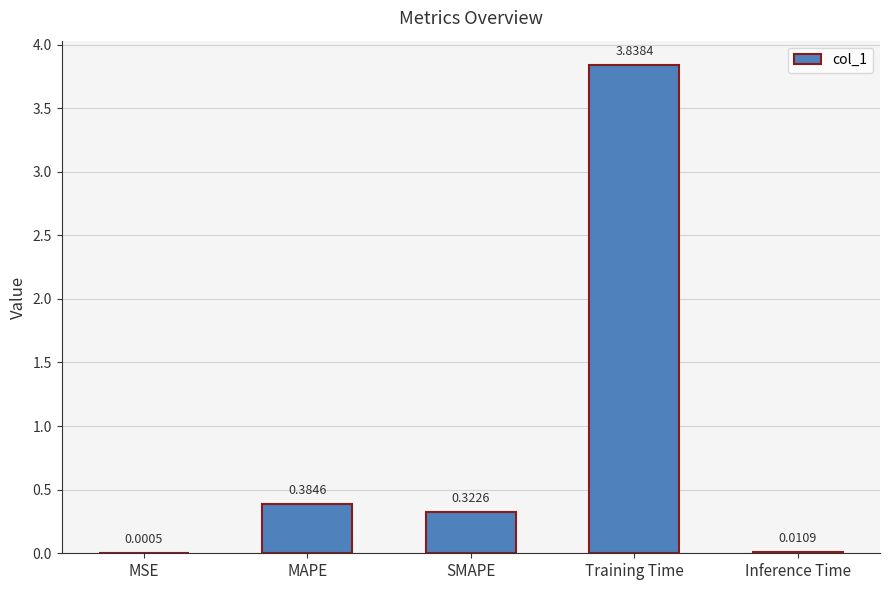

At which label is the value closest to 1?

MAPE